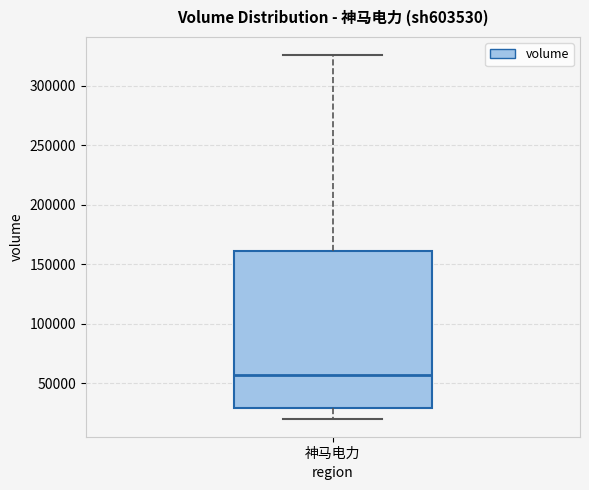

Transcribe this box plot: give where the median line is, the range the box spans, and where the two whiskers end, as read against the y-axis. The values are not printed on the chart, so give them approximately, as read against the axis.

median 55000, box 30000 to 160000, whiskers 20000 to 325000